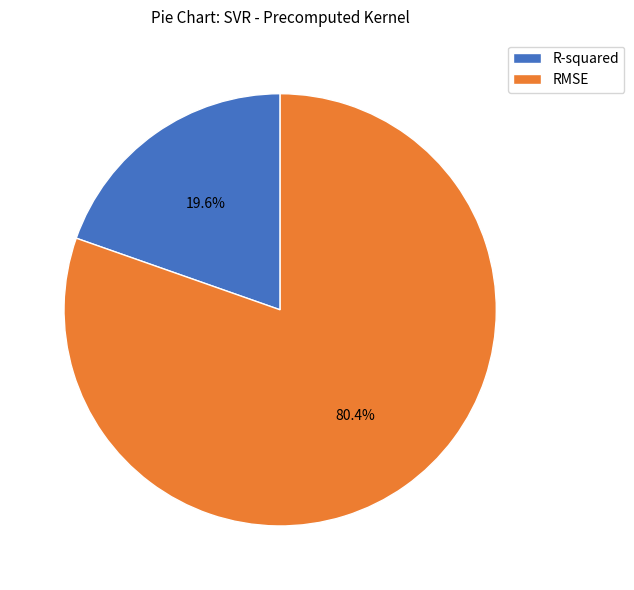

What is the smallest slice in the pie chart?

R-squared